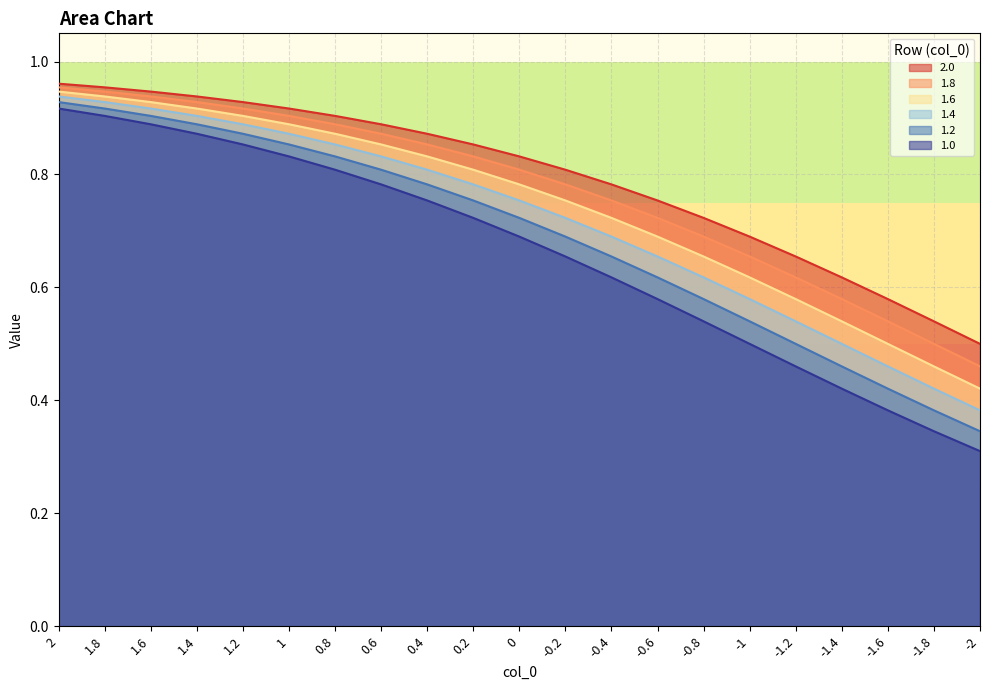

Count the number of categories in the chart.

21